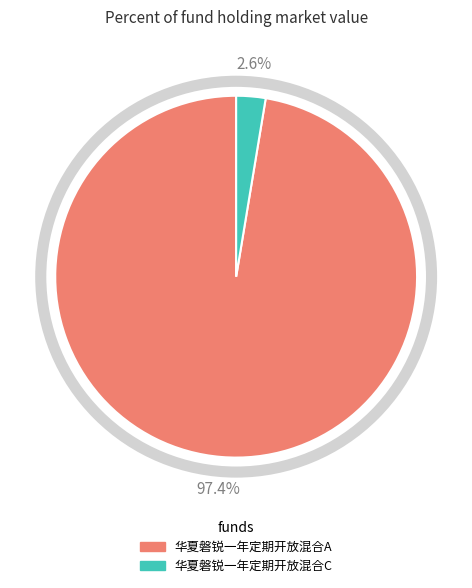

How many segments does this pie chart have?

2